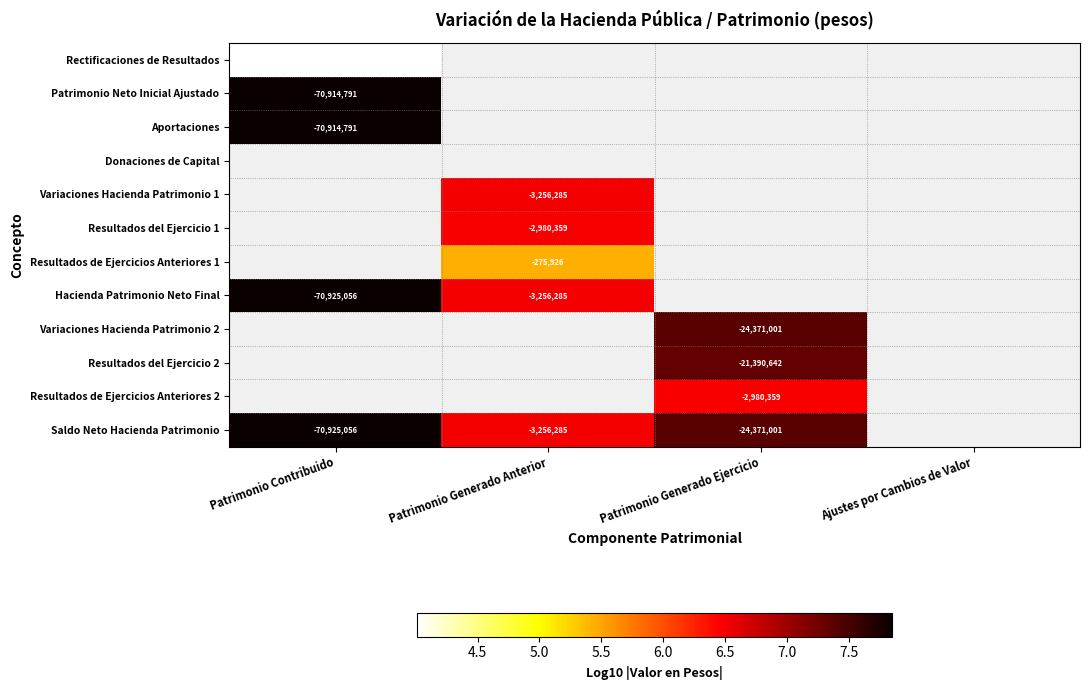

Is the value of Patrimonio Neto Inicial Ajustado at Patrimonio Contribuido greater than the value of Hacienda Patrimonio Neto Final at Patrimonio Generado Anterior?

No